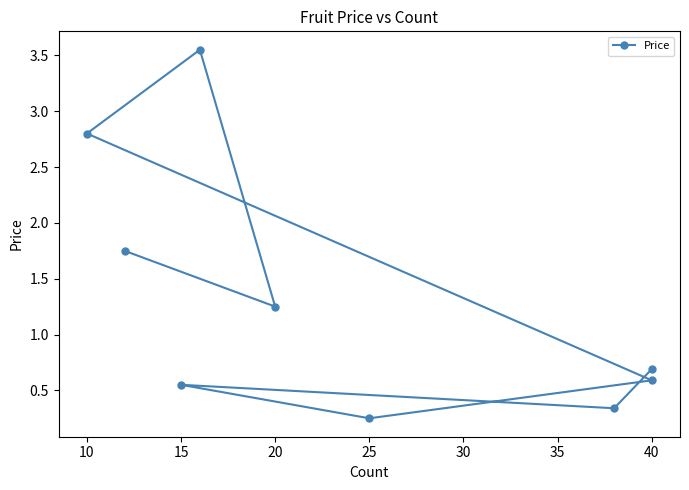

Reading left to right, what are all the values shown in this chart?

0.7	0.3	0.6	0.2	0.6	2.8	3.5	1.2	1.8